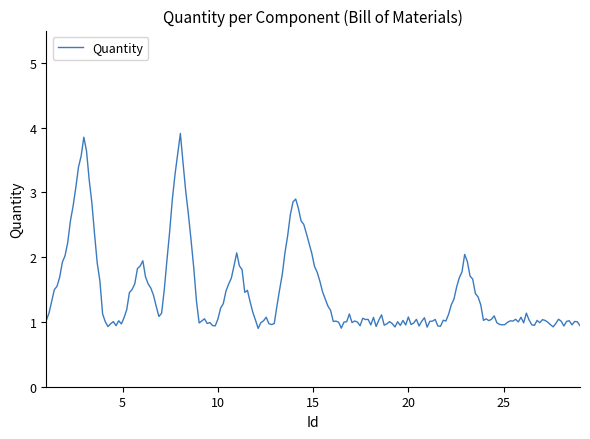

How many lines are shown in the chart?

1